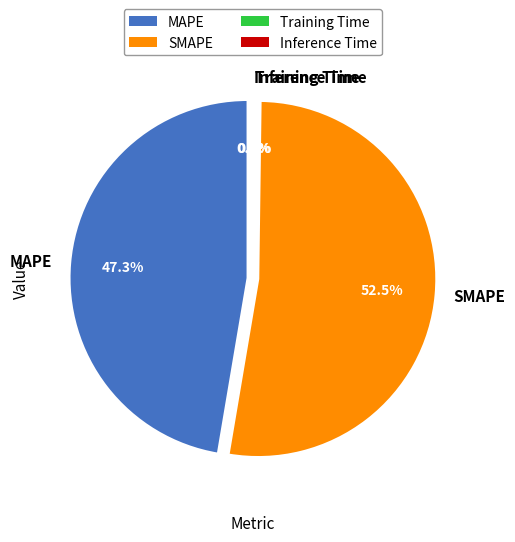

True or false: Inference Time accounts for 0% of the total.

True